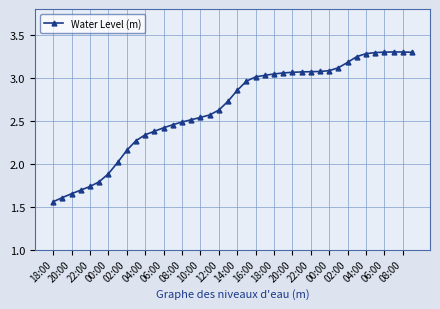

What is the greatest value displayed?

3.3